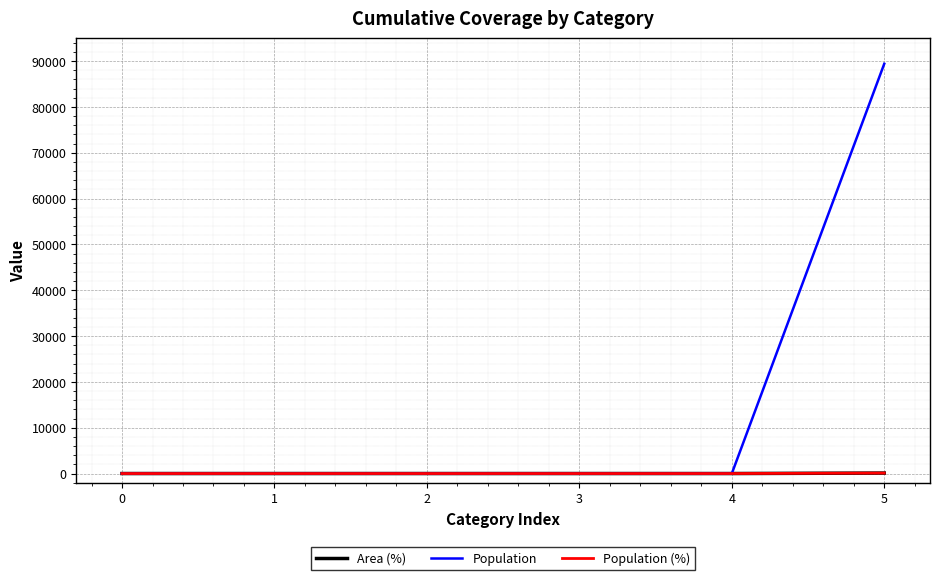

True or false: Area (%) has a value of 0 at 4.

True